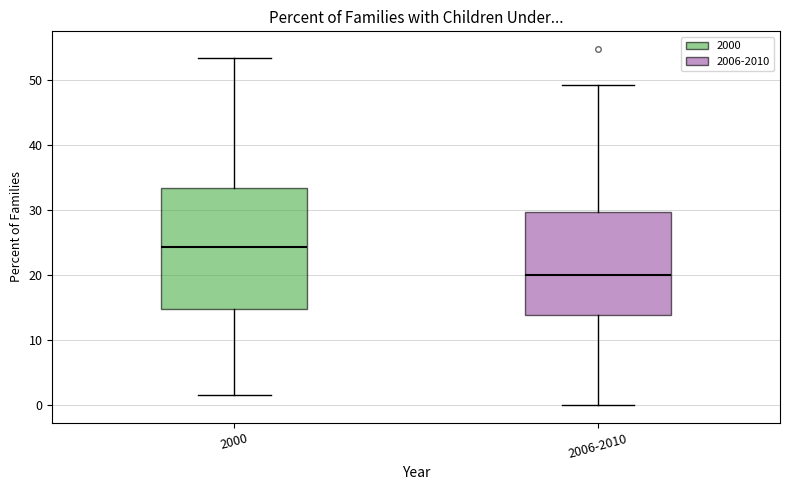

Reading left to right, transcribe this box plot: for each box, give where its median line is, the range the box spans, and where its two whiskers end, as read against the y-axis. The values are not printed on the chart, so give them approximately, as read against the axis.

2000: median 24, box 15 to 33, whiskers 1 to 53
2006-2010: median 20, box 14 to 30, whiskers 0 to 49